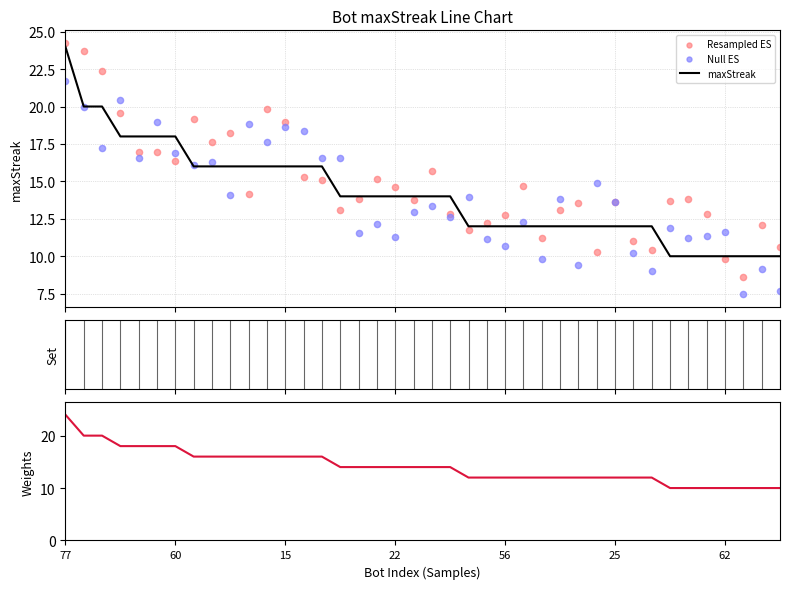

Which series has the largest total across all categories?

Resampled ES